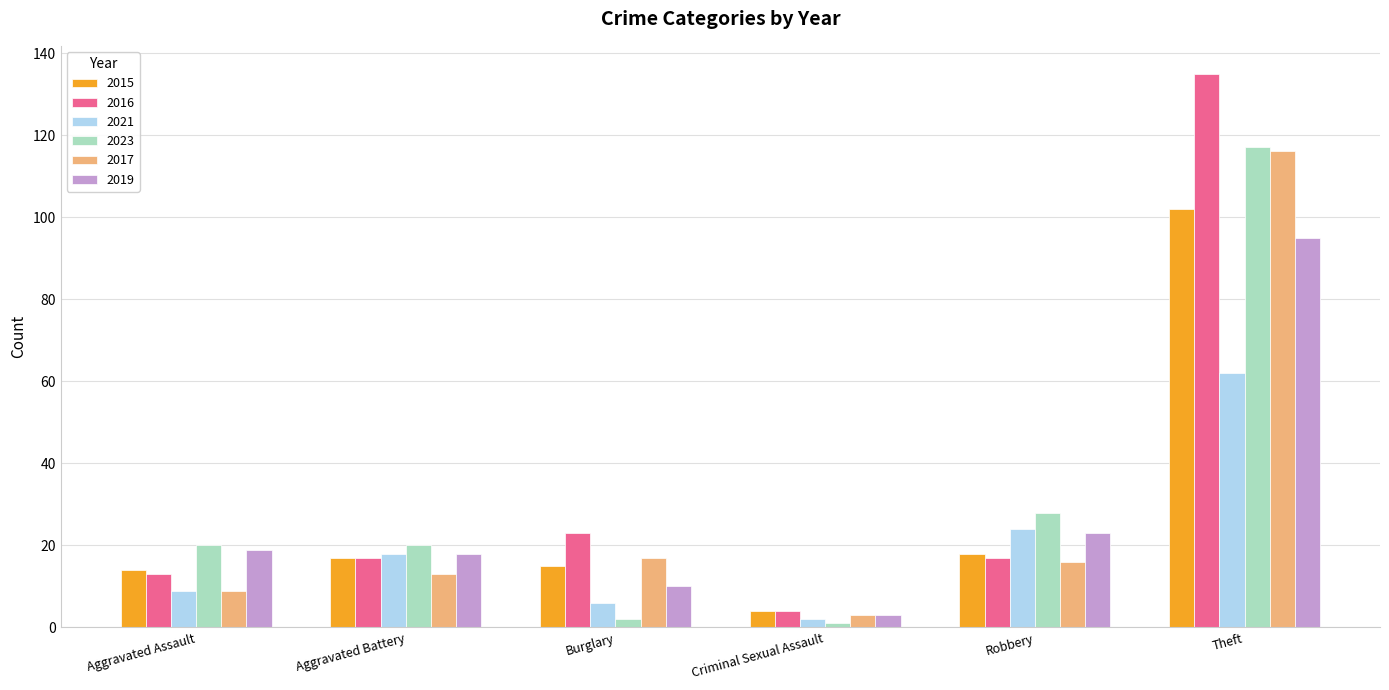

What is the label of the 2nd bar from the right?

Robbery